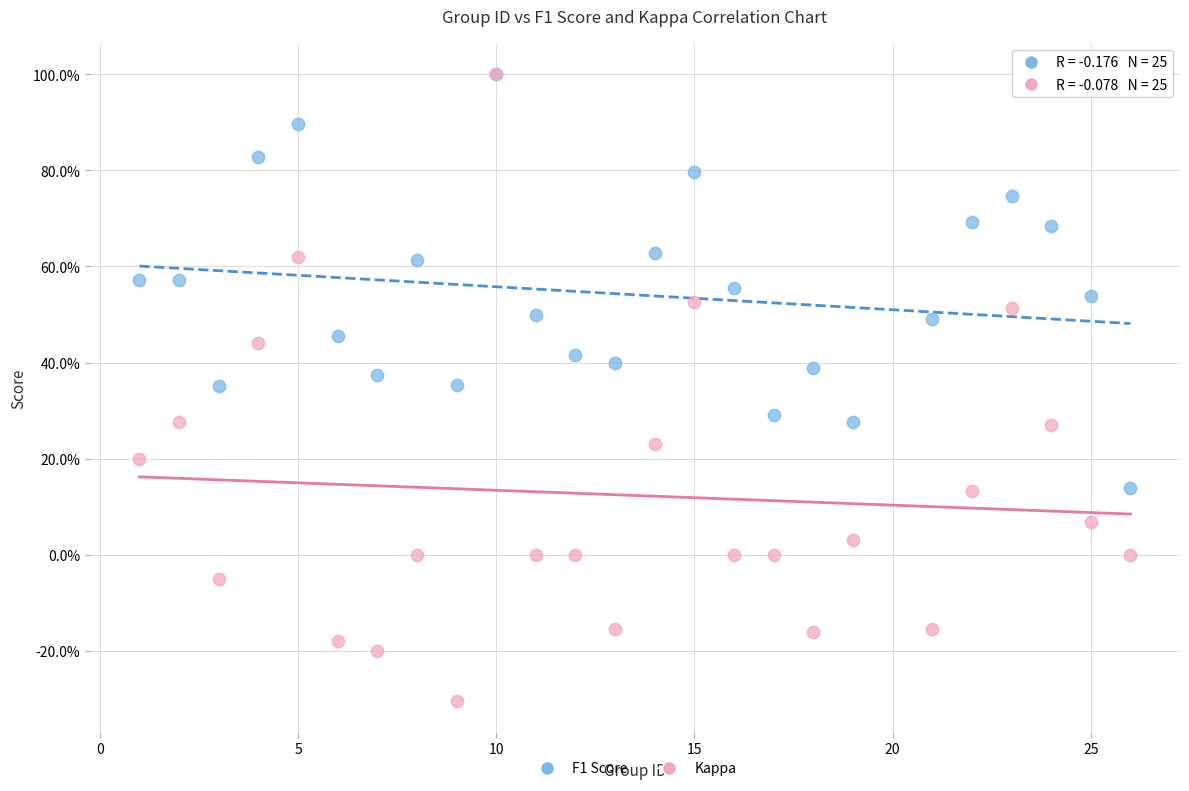

Which series has the widest spread of Y values?

Kappa